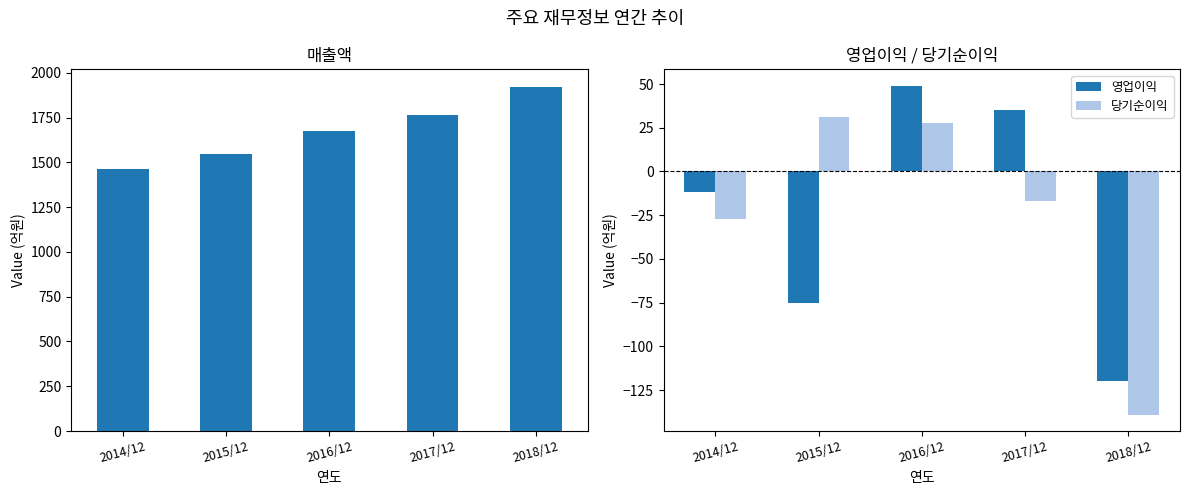

Rank the categories by 매출액 value from highest to lowest.

2018/12, 2017/12, 2016/12, 2015/12, 2014/12